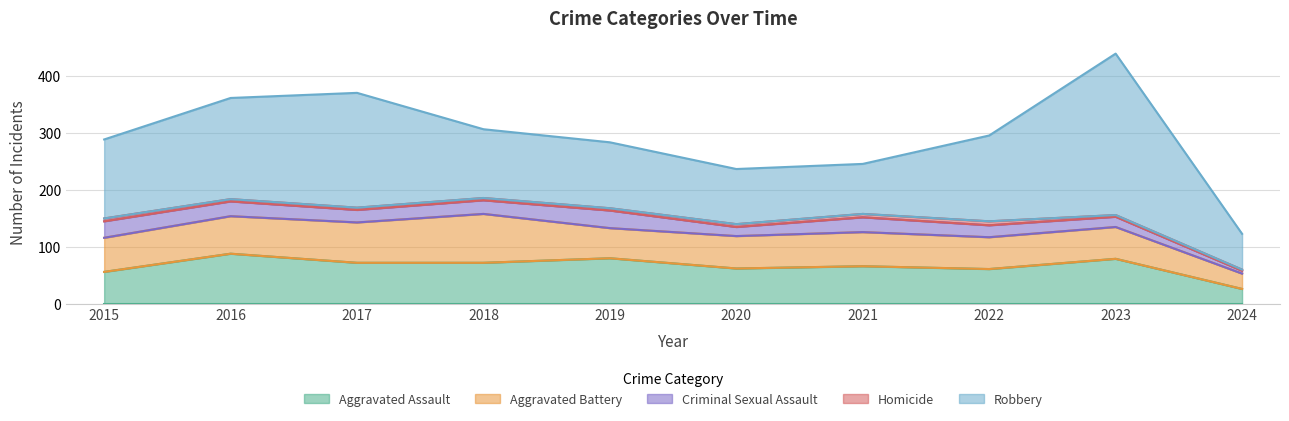

How many interior local peaks does the Aggravated Assault series have?

4